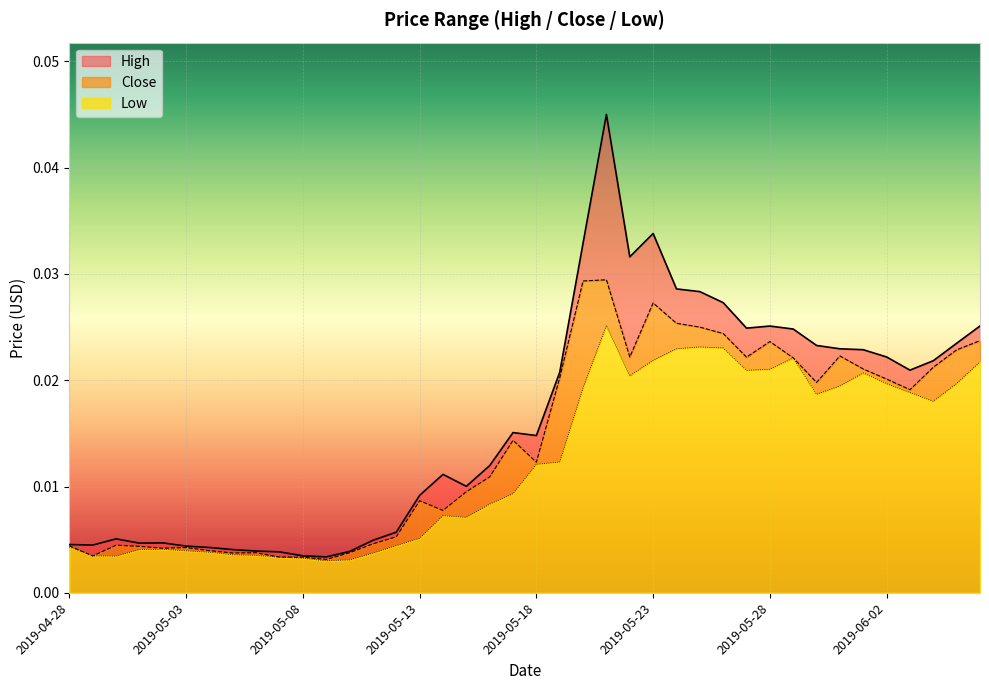

Rank the series by their average value, from lowest to highest.

Low, Close, High